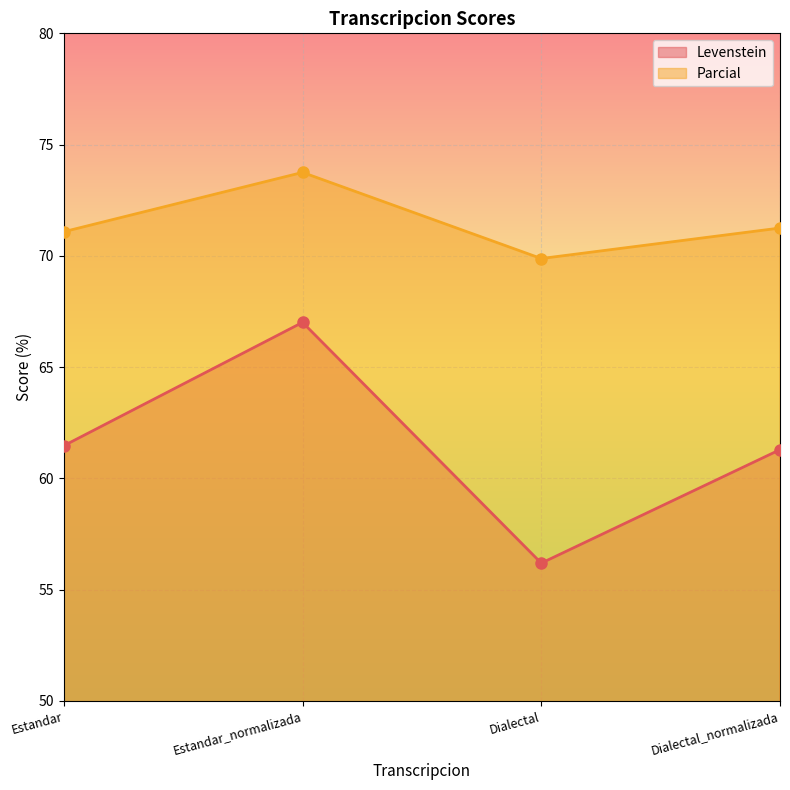

Which series changed the most between Estandar and Estandar_normalizada?

Levenstein